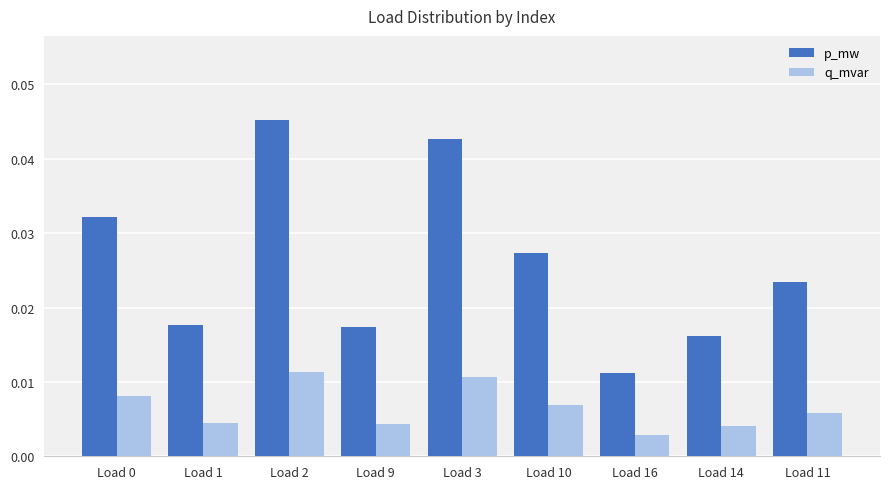

Is it true that p_mw equals 0.1 at Load 2?

False